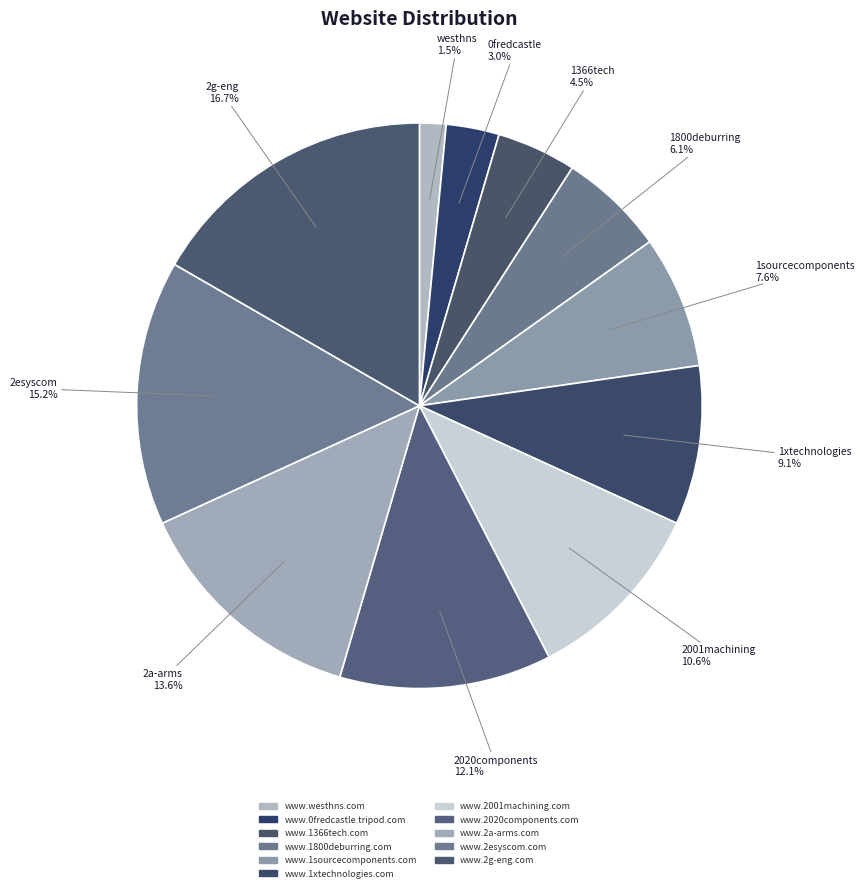

To the nearest percent, what portion does www.2esyscom.com represent?

15%